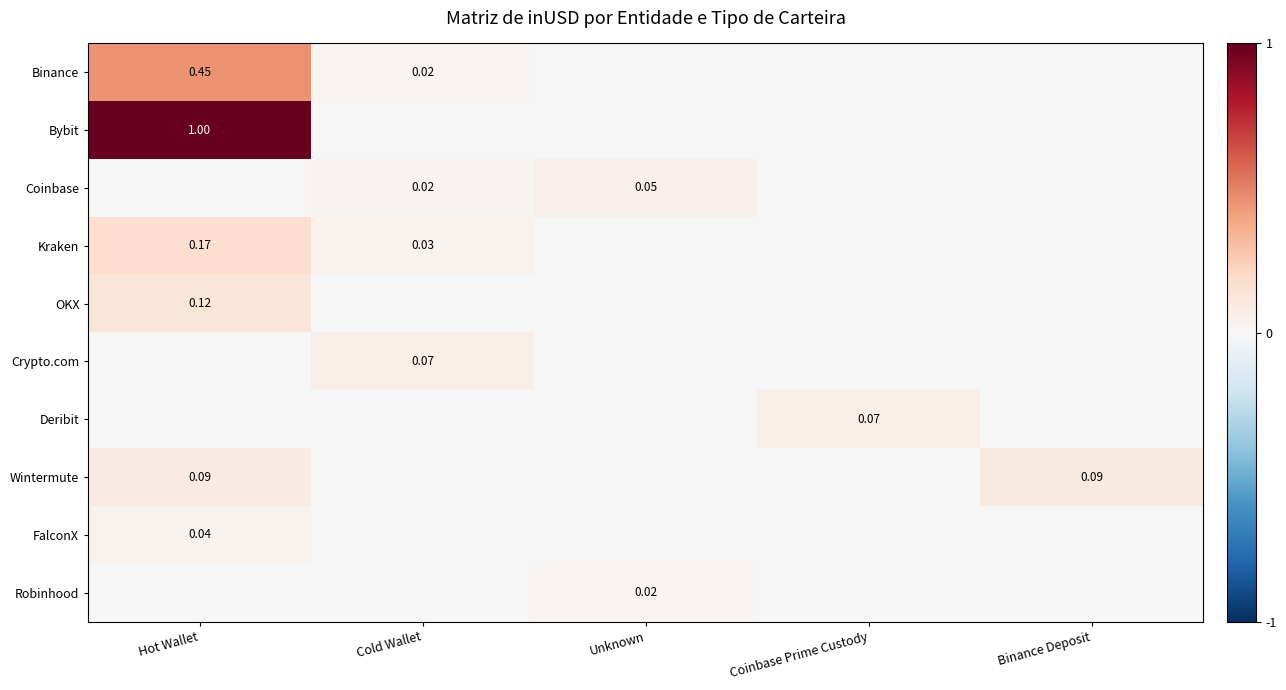

At which category is the sum across all series the highest?

Hot Wallet